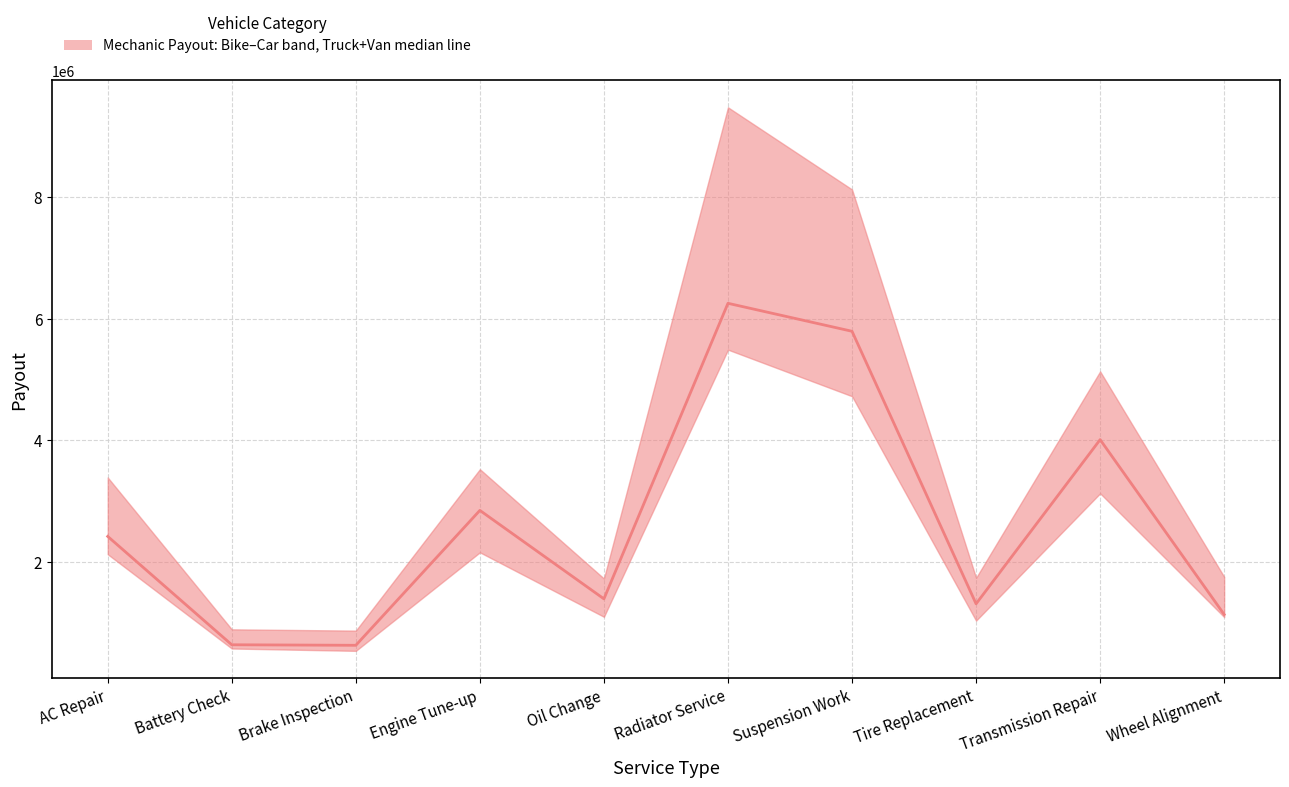

What is the value of the Car point at the 9th from the left?

5131200